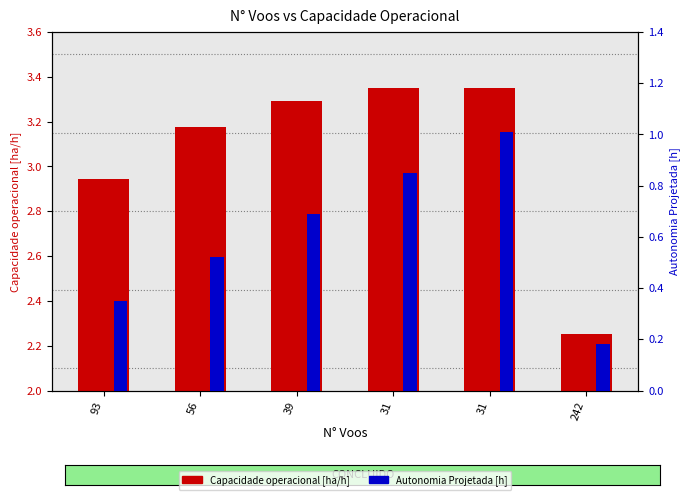

Which series has the largest total across all categories?

Capacidade operacional [ha/h]